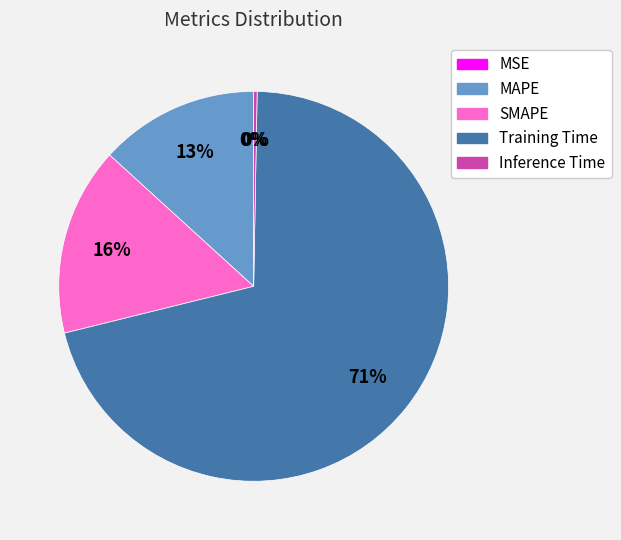

What percentage is the MAPE slice, to the nearest percent?

13%